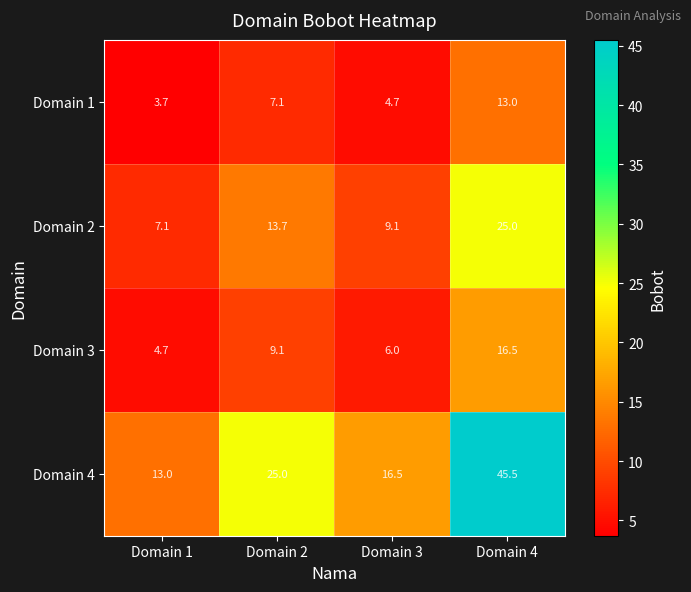

How many distinct data groups are displayed?

4